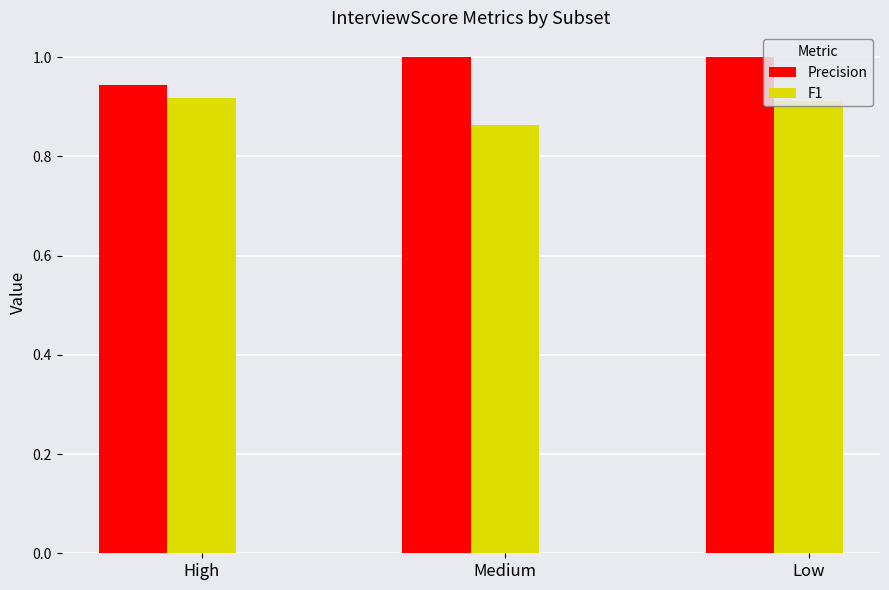

What position from the left is Medium?

2